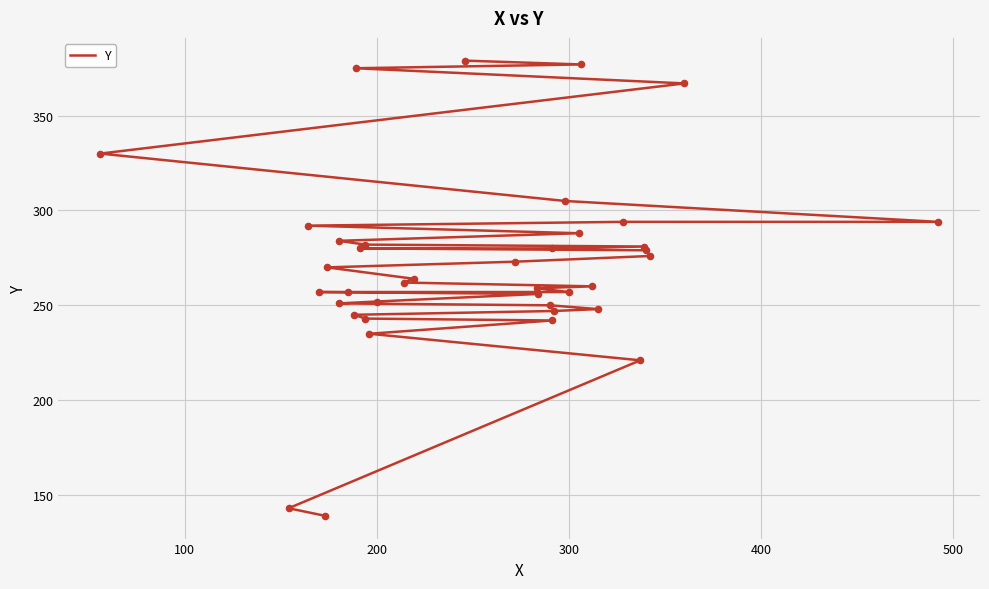

What is the change in value from 200 to 300?

+5